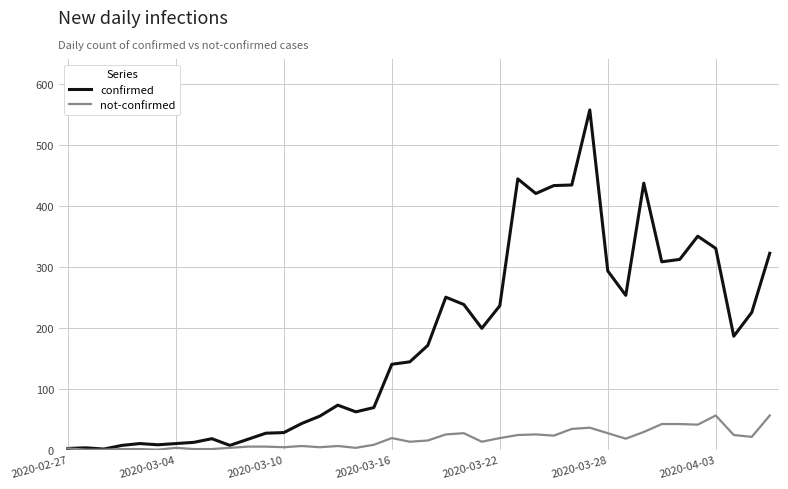

Which series has the widest spread of values?

confirmed